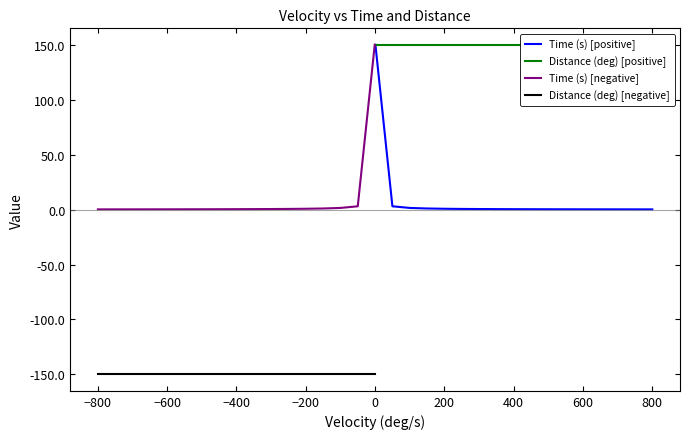

Which series has the largest total across all categories?

Distance (deg) [positive]